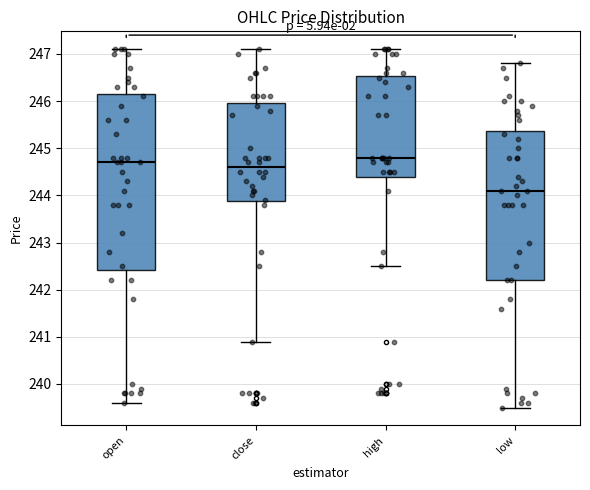

Reading left to right, read every box against the y-axis: the position of its median line, the range the box covers, and the ends of its whiskers. The values are not printed on the chart, so give them approximately, as read against the axis.

open: median 244.7, box 242.4 to 246.2, whiskers 239.6 to 247.1
close: median 244.6, box 243.9 to 246.0, whiskers 240.9 to 247.1
high: median 244.8, box 244.4 to 246.5, whiskers 242.5 to 247.1
low: median 244.1, box 242.2 to 245.4, whiskers 239.5 to 246.8